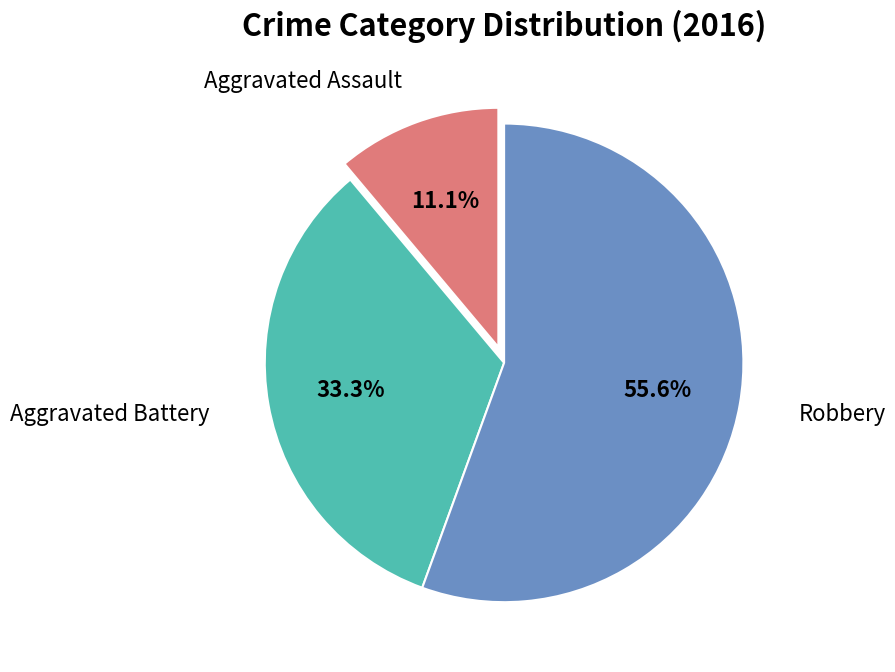

Does any single category account for the majority?

Yes